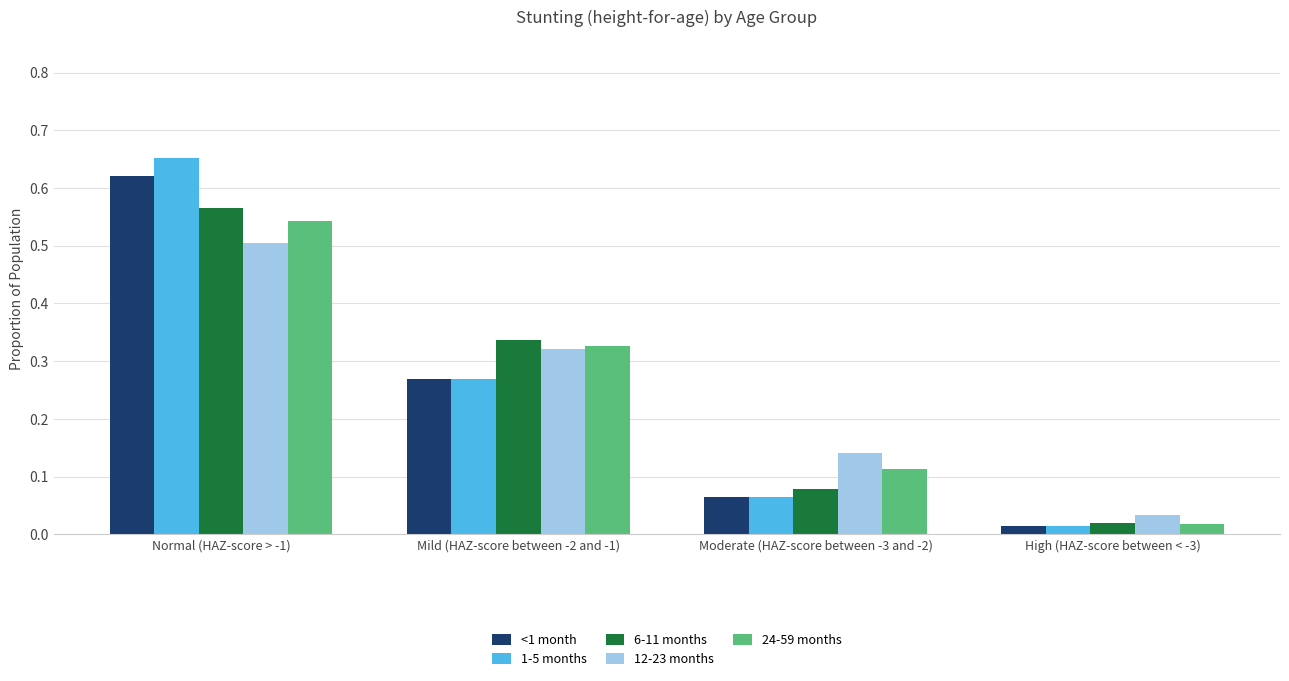

What are all the series names shown in the legend?

<1 month, 1-5 months, 6-11 months, 12-23 months, 24-59 months